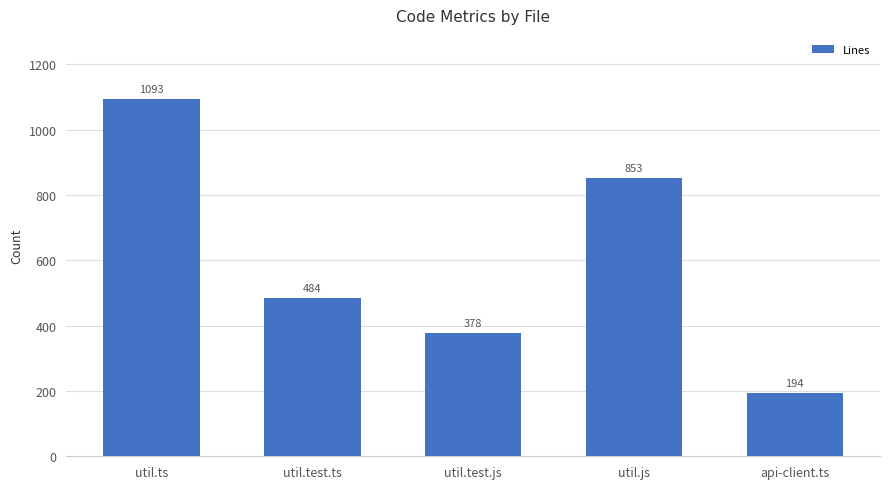

How many distinct data groups are displayed?

1